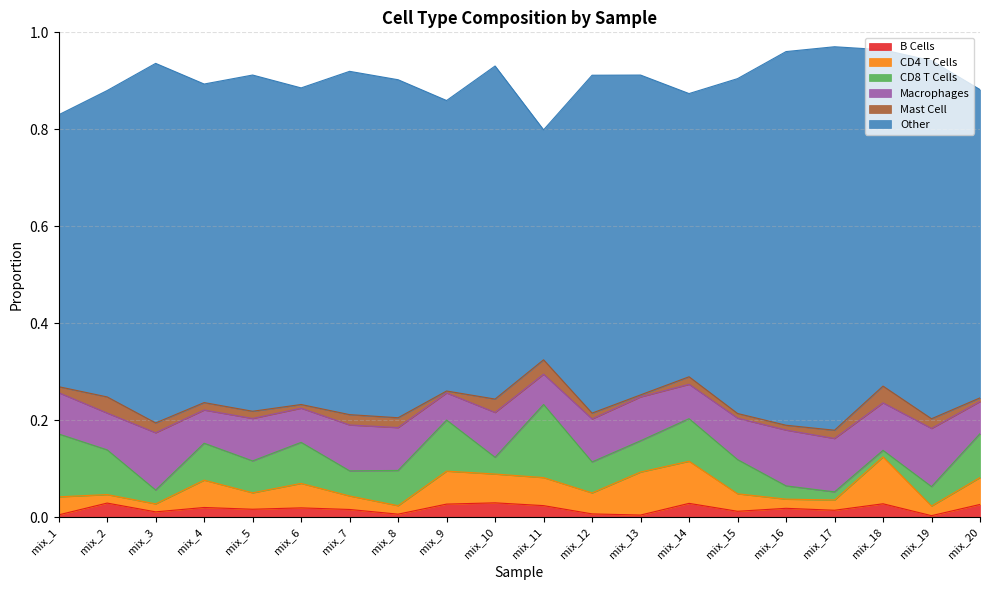

How many distinct data groups are displayed?

6